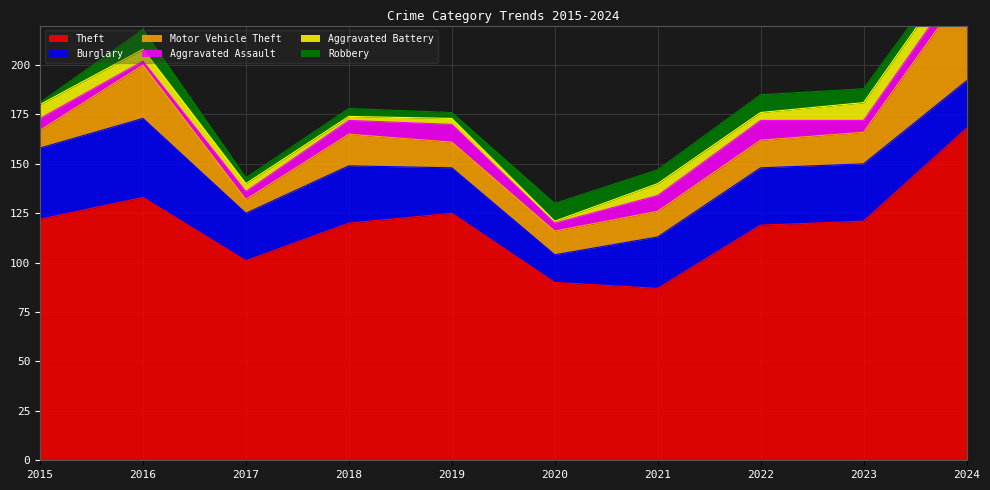

List the labels in order of Burglary value, smallest first.

2020, 2019, 2017, 2024, 2021, 2018, 2022, 2023, 2015, 2016